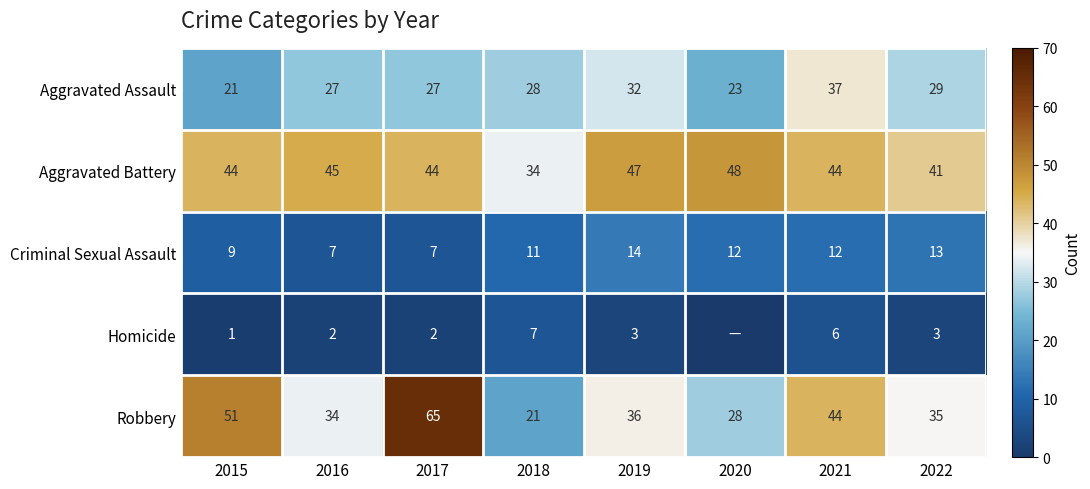

Is the value of Criminal Sexual Assault at 2018 greater than the value of Robbery at 2015?

No